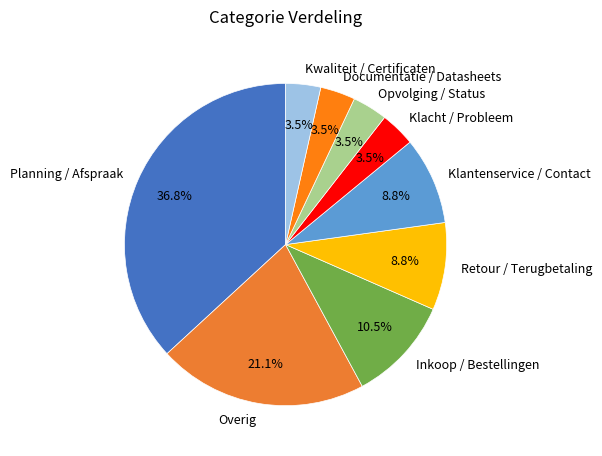

Which category has the biggest portion of the pie?

Planning / Afspraak